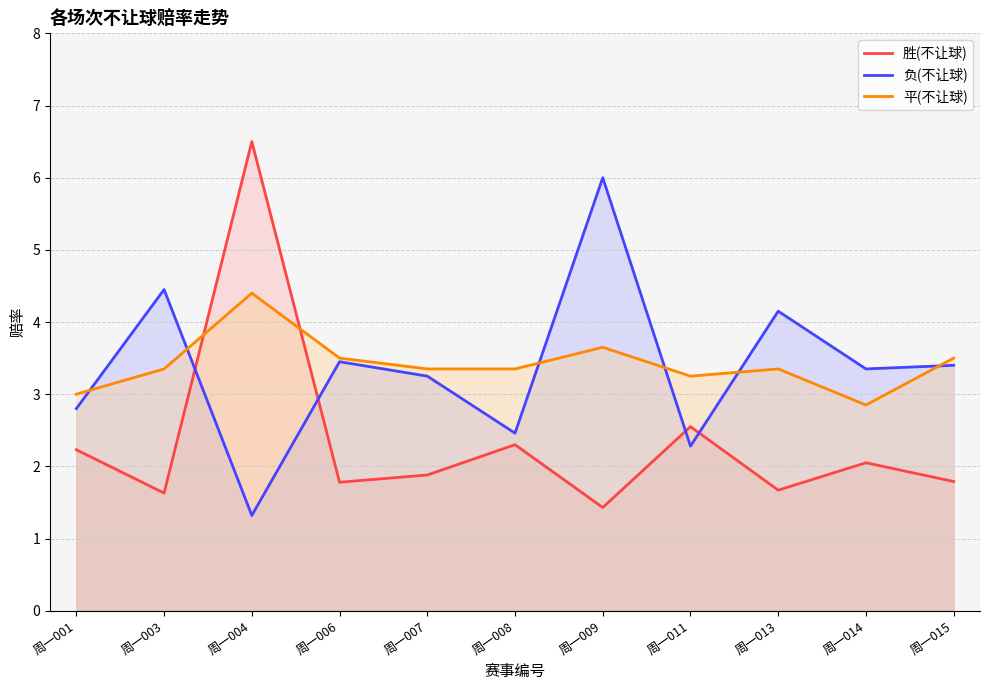

What is the value of the 胜(不让球) point at the 7th from the left?

1.4